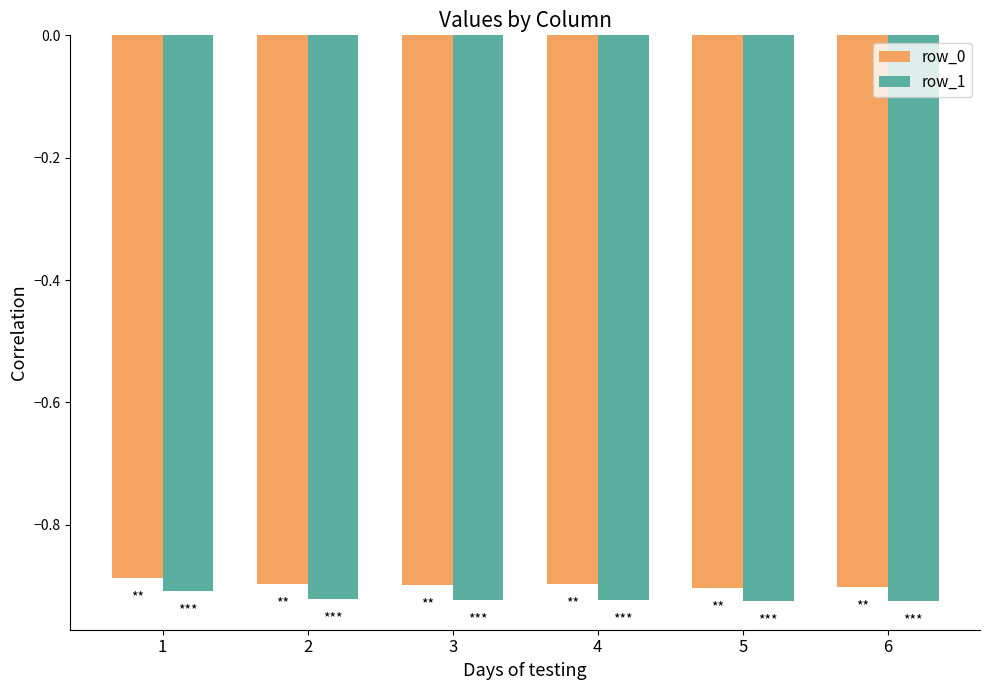

What is the sum of the row_0 values at 5 and 3?

-1.8